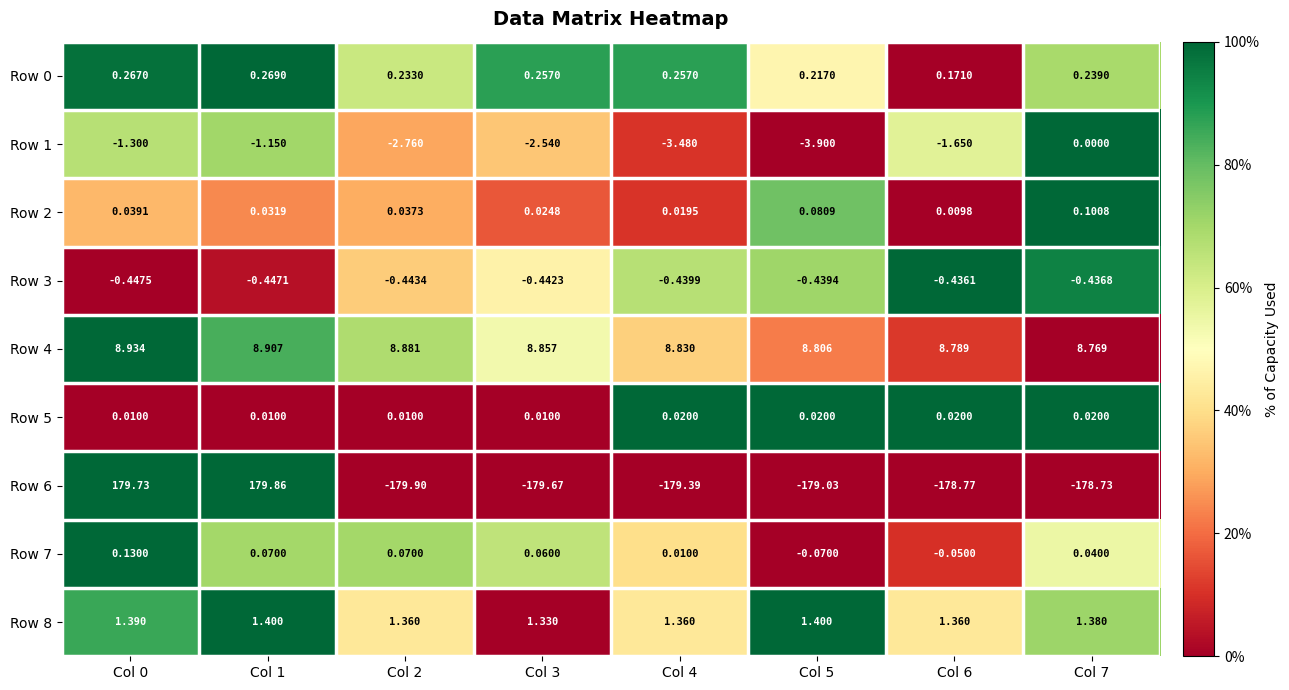

Is the value of Row 0 at Col 1 greater than the value of Row 4 at Col 0?

No